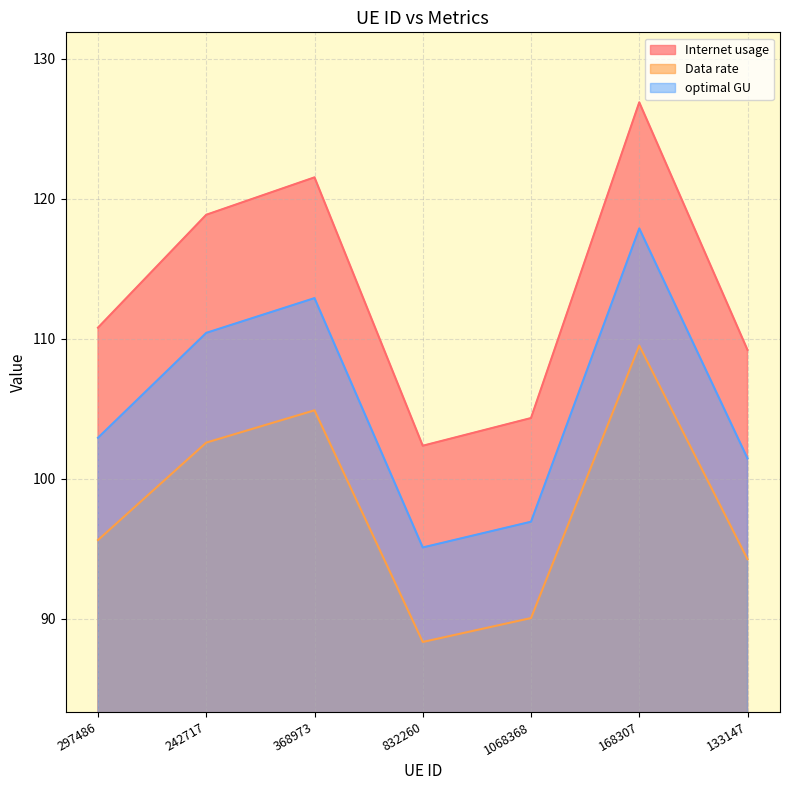

What position from the right is 1068368?

3